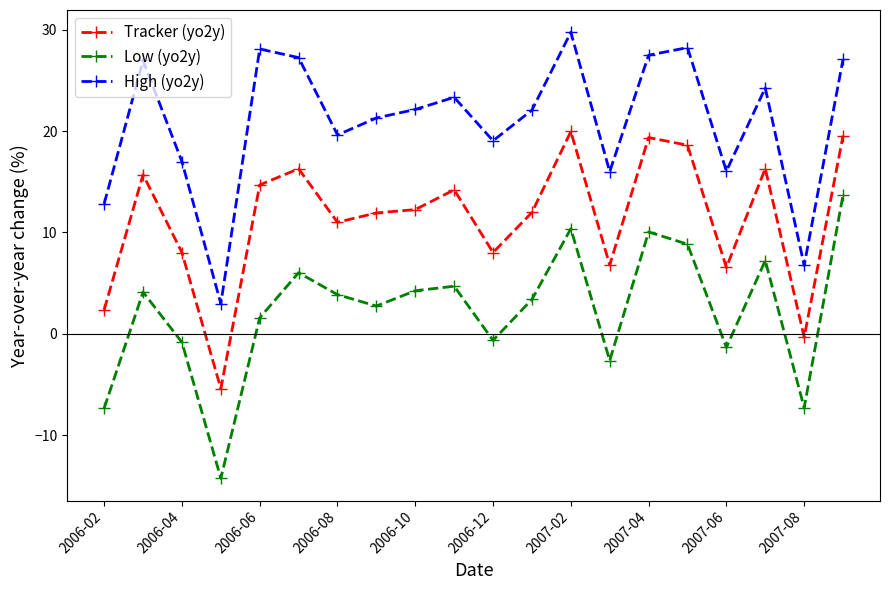

True or false: Low (yo2y) has more than 0 interior local peaks.

True